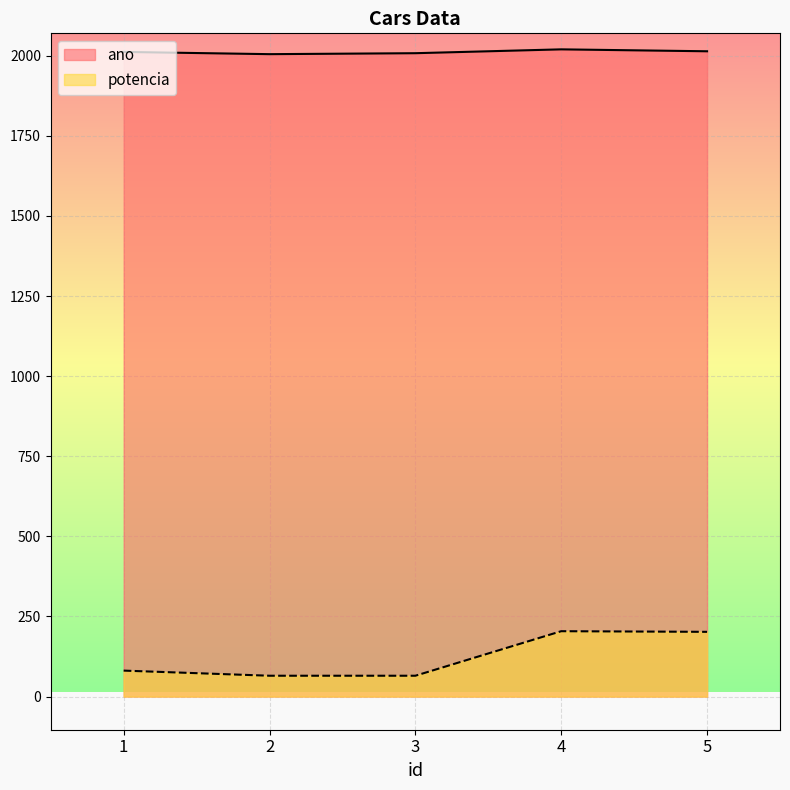

Where is potencia nearest to the value 134?

1